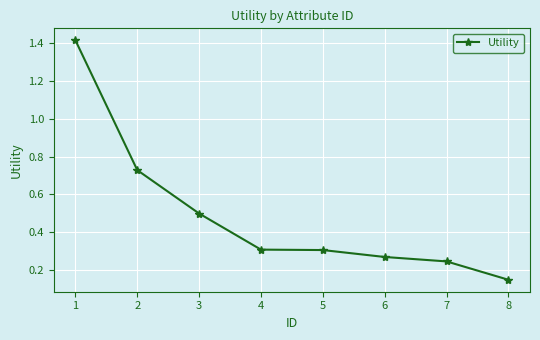

What is the average value?

0.5